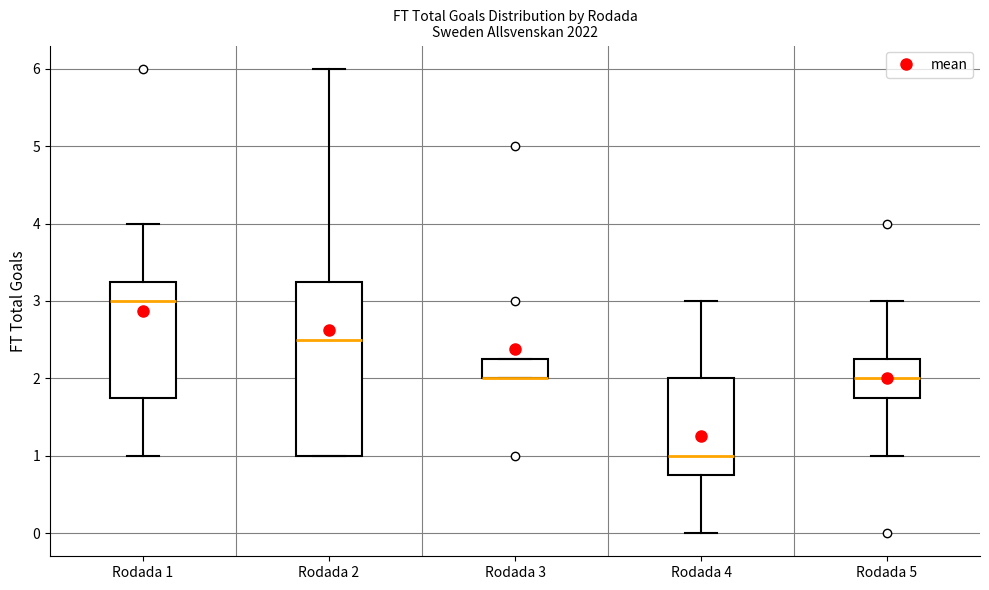

Which box is the tallest, from its lower edge to its upper edge?

Rodada 2